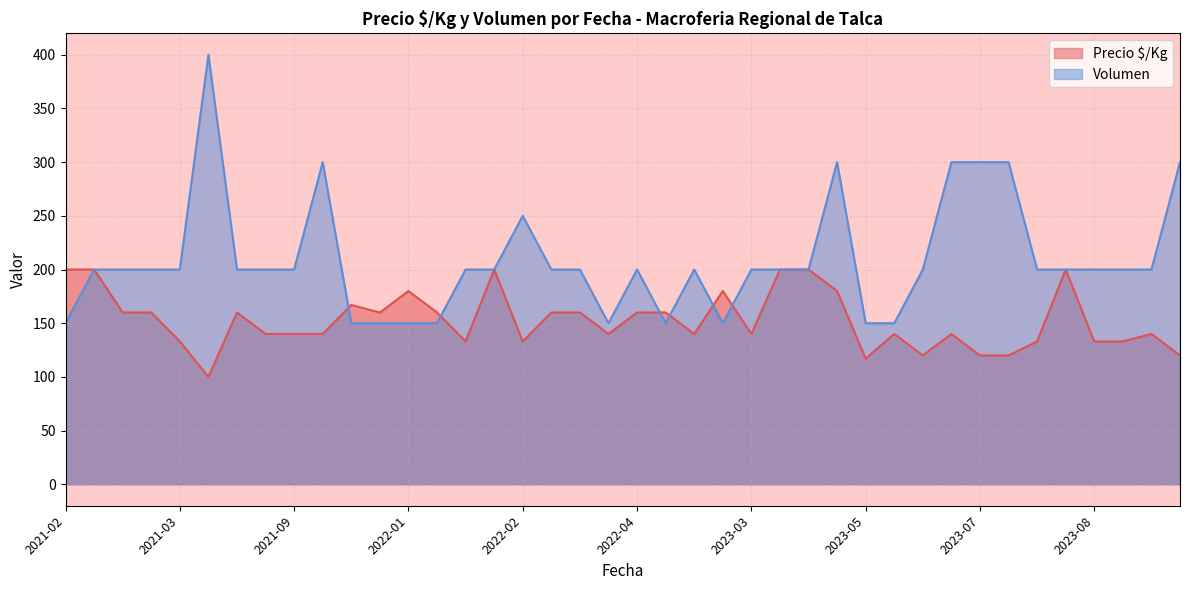

The value of Volumen at 2022-02 is 137. True or false?

False